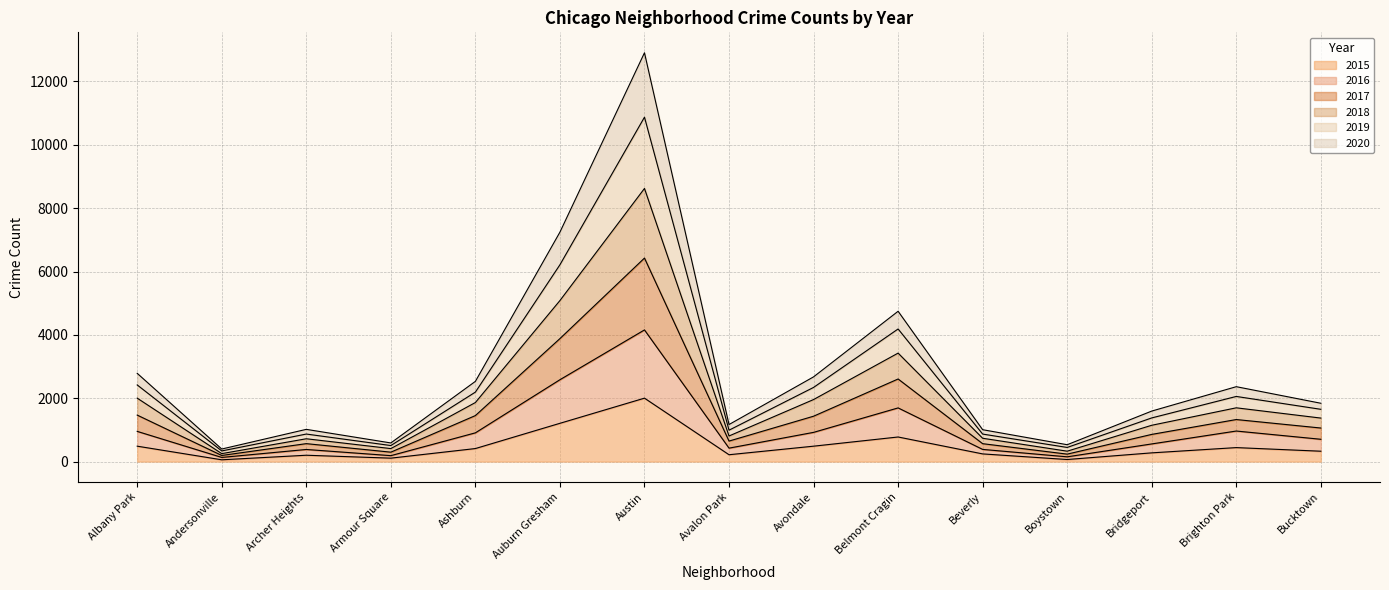

True or false: 2018 and 2020 cross at least once.

False